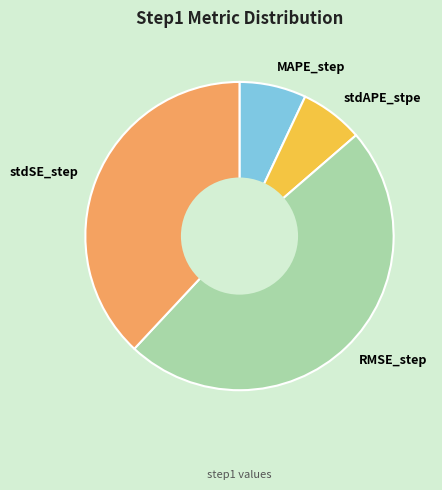

Which has a higher value, stdAPE_stpe or stdSE_step?

stdSE_step